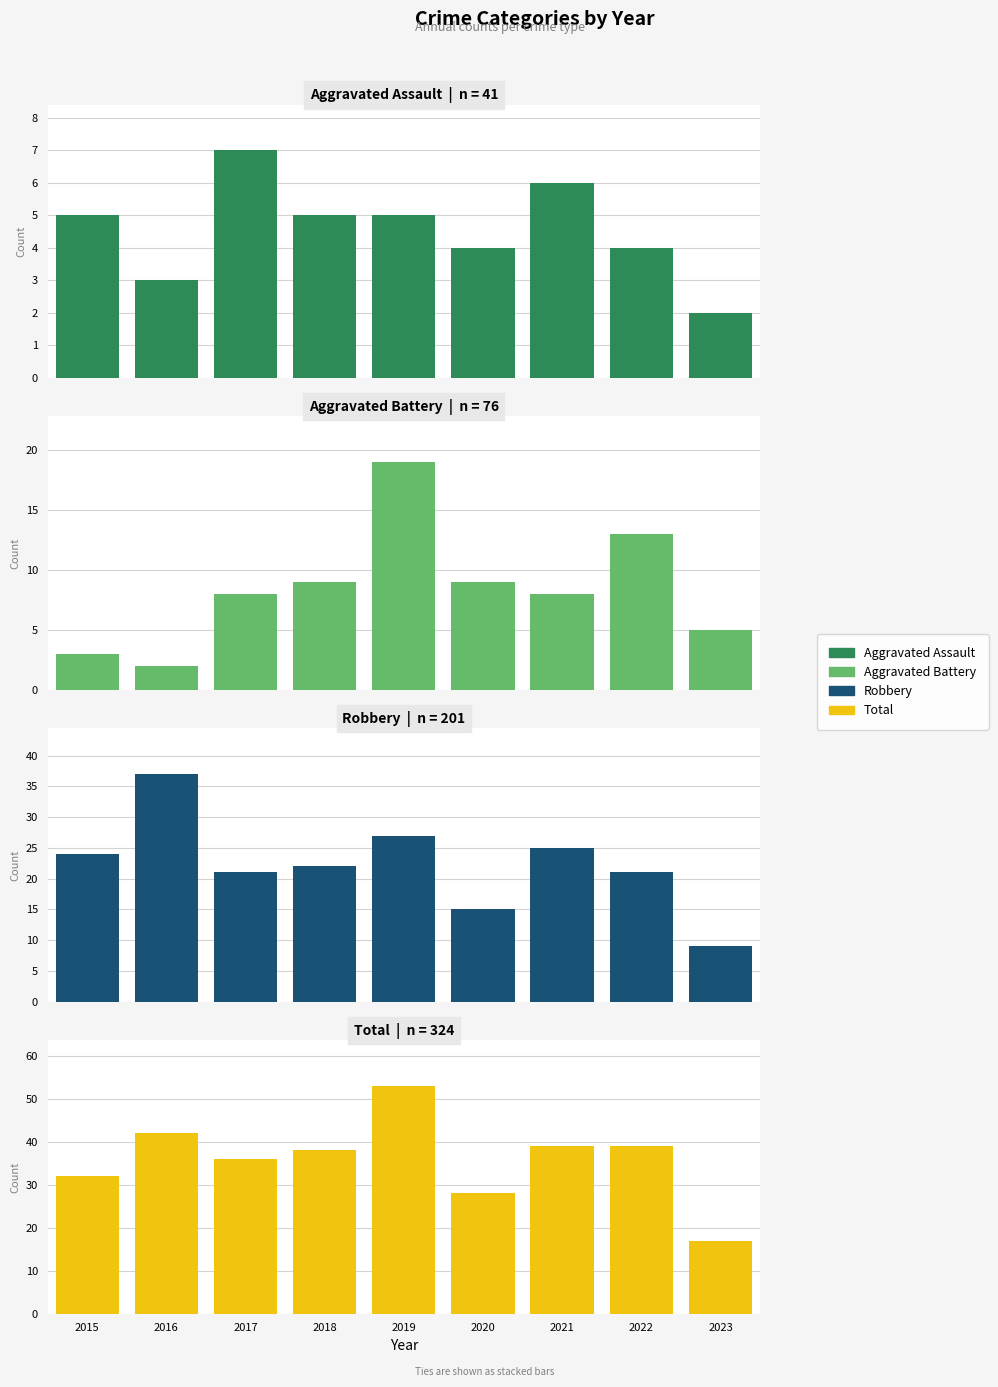

What is the difference between the second highest and minimum values in the Total series?

25